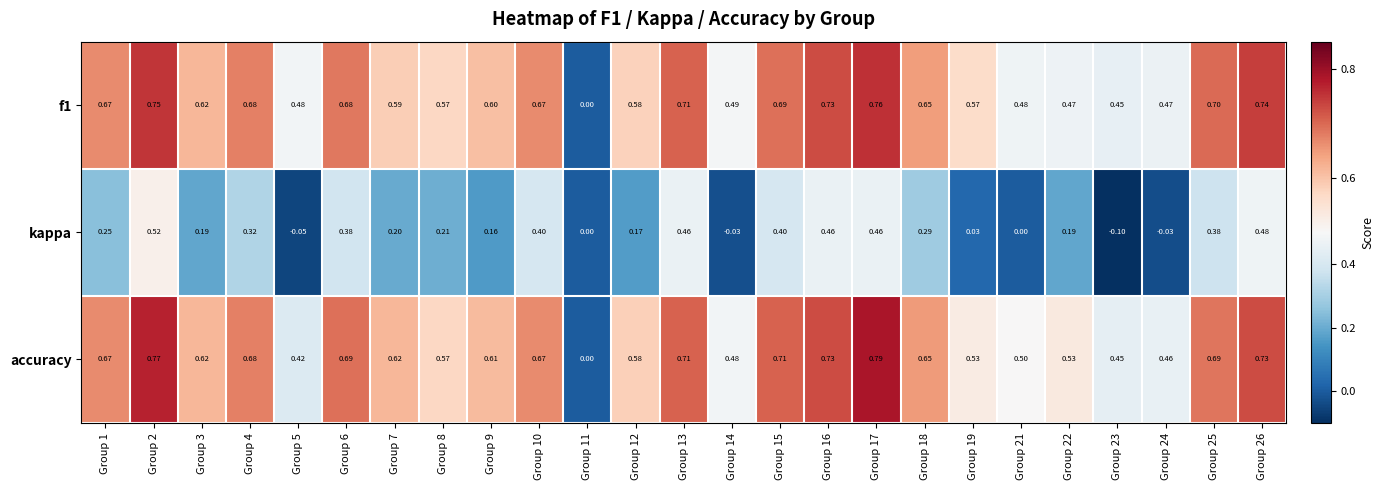

Between Group 17 and Group 23, which series saw the biggest shift?

kappa